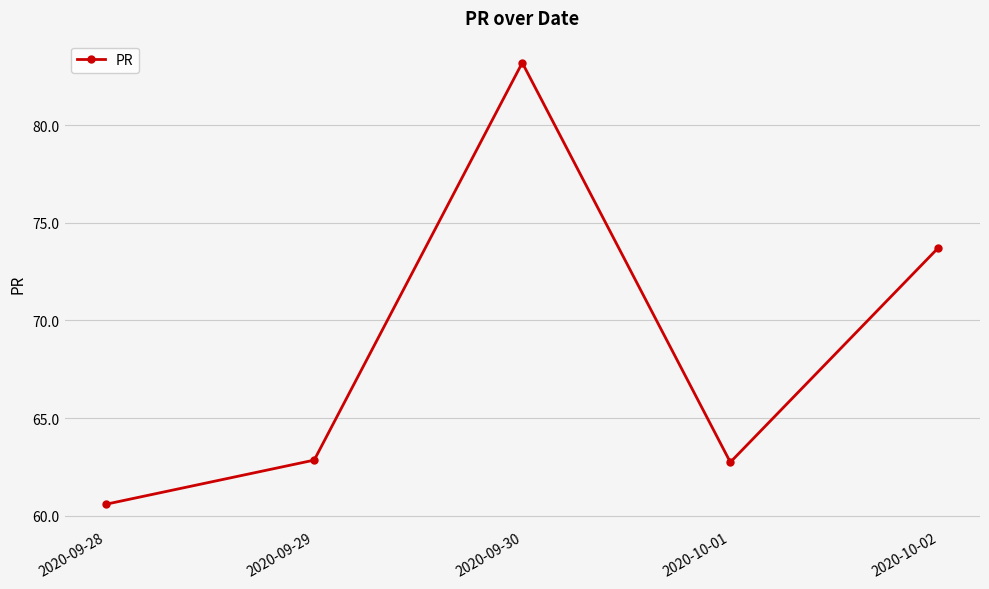

The chart shows a value of 142.1 at 2020-09-30. True or false?

False